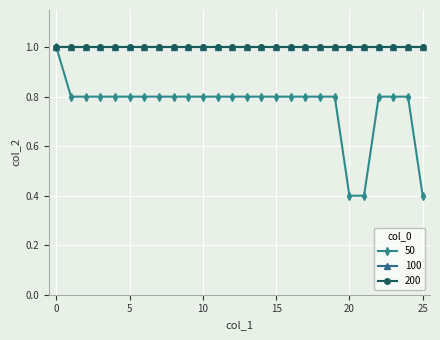

True or false: 100 and 200 cross at least once.

False